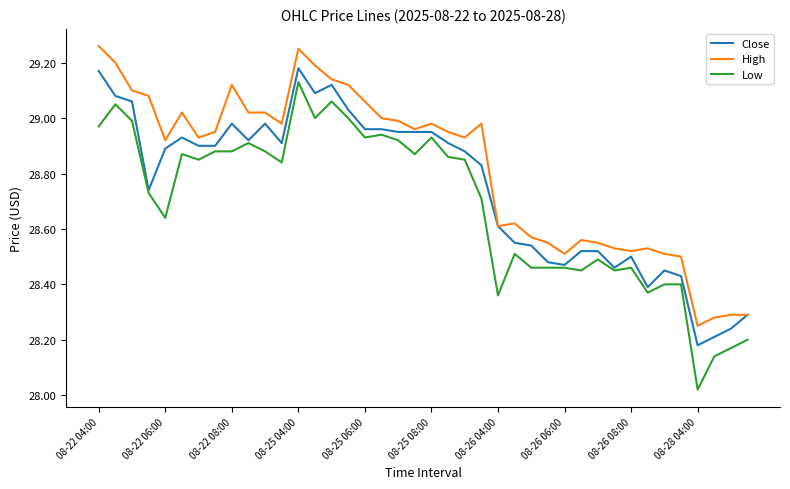

True or false: High and Low intersect in this chart.

False